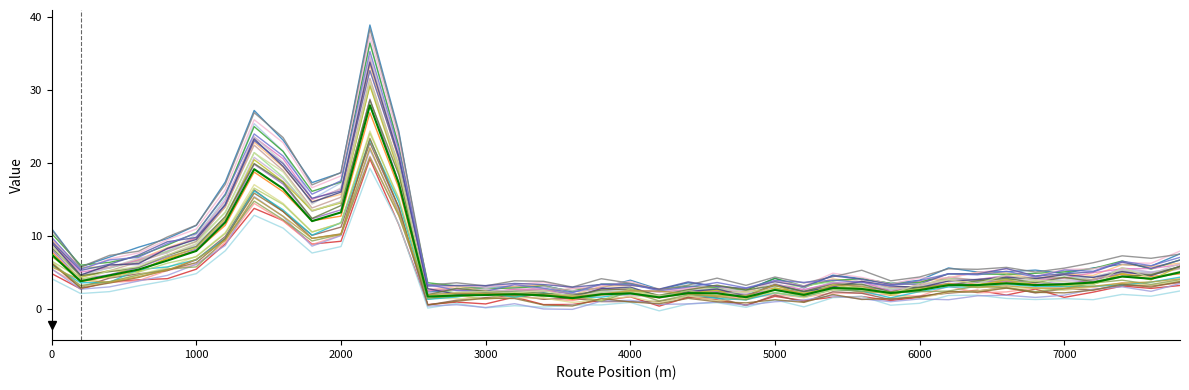

What is the smallest value displayed?

-0.2